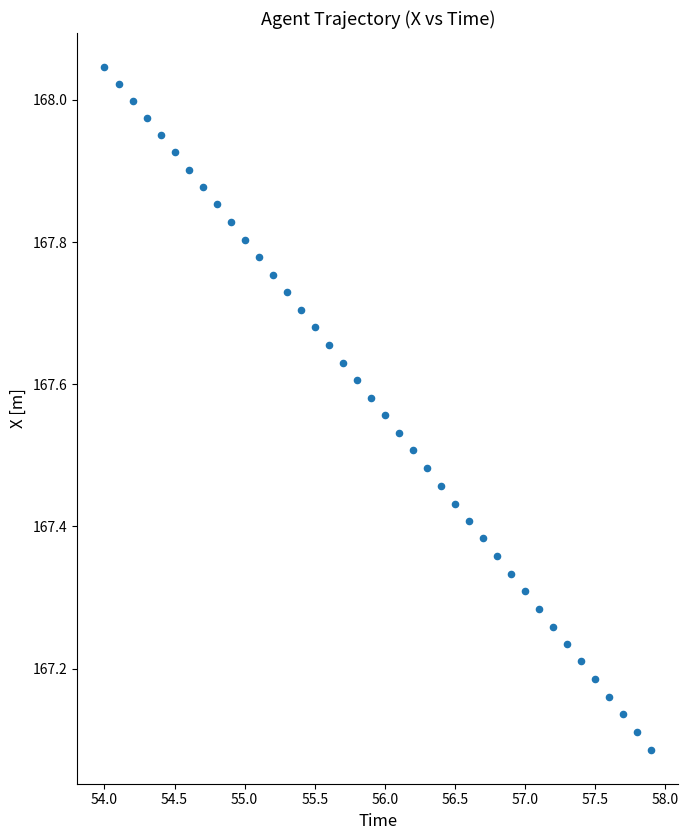

What is the range of Y values (max minus min)?

1.0